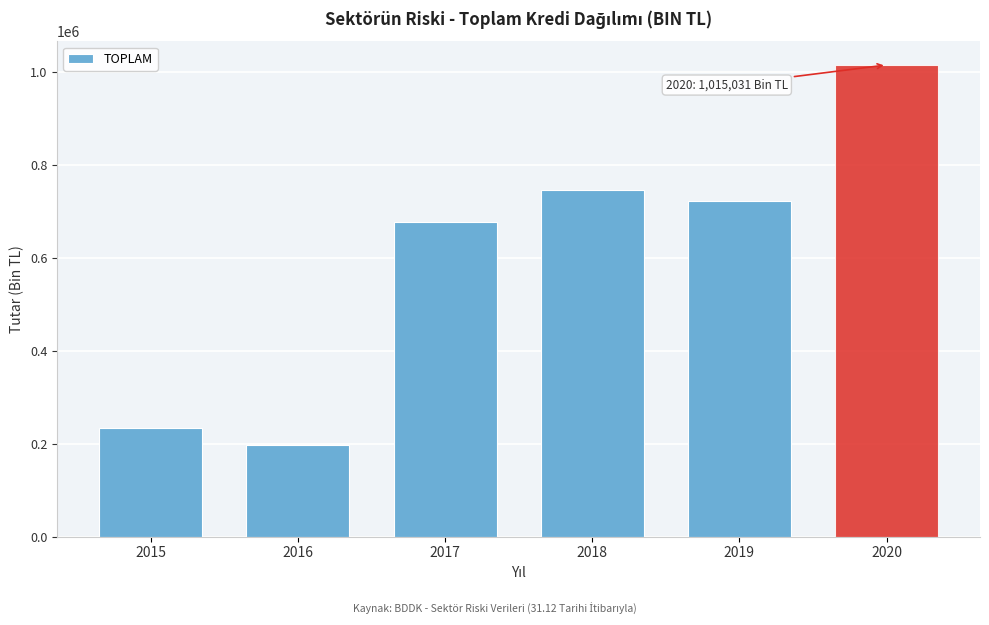

Reading left to right, transcribe all the data shown in this chart.

234432.7	197713.6	676774.6	745028.1	722449.4	1015030.8